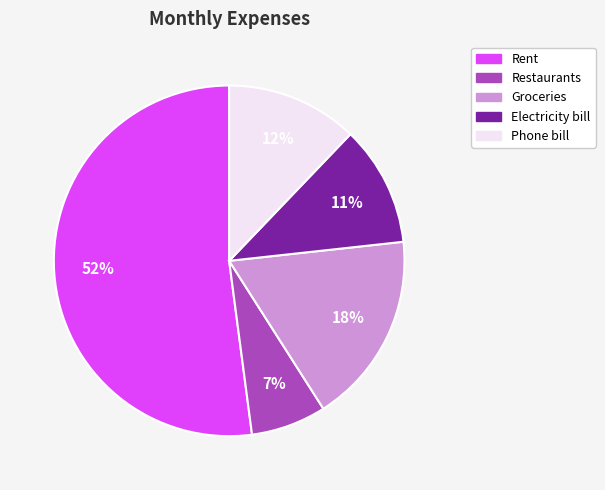

To the nearest percent, what is the difference between the Electricity bill and Restaurants slice percentages?

4%